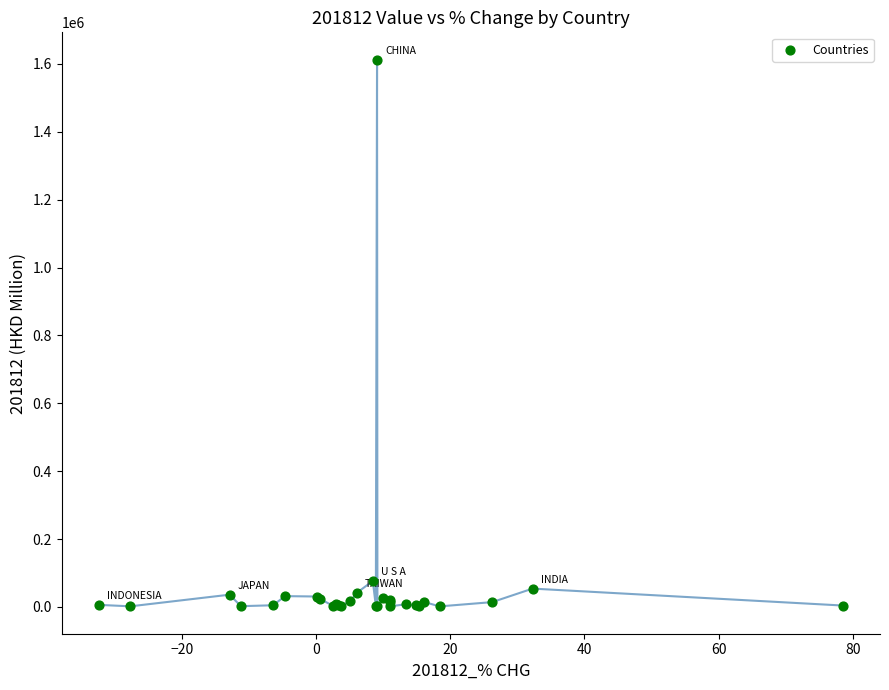

What Y value in the scatter plot is closest to 807166?

76632.1